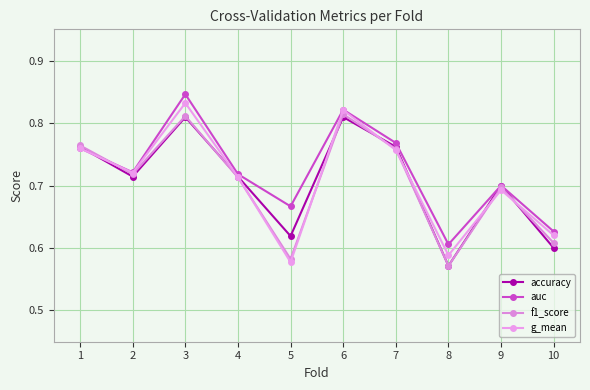

What is the value of the f1_score point at the 3rd from the left?

0.8